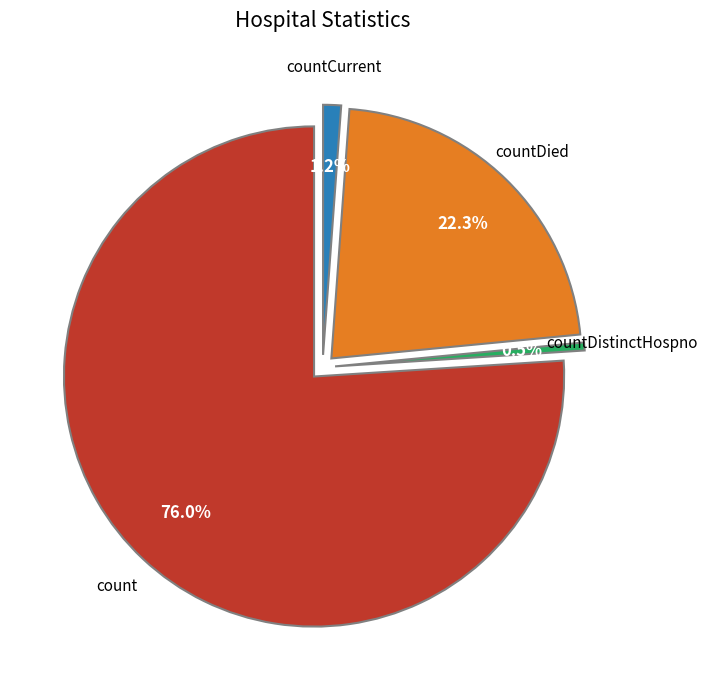

Is it true that countDied is 22% of the pie?

True